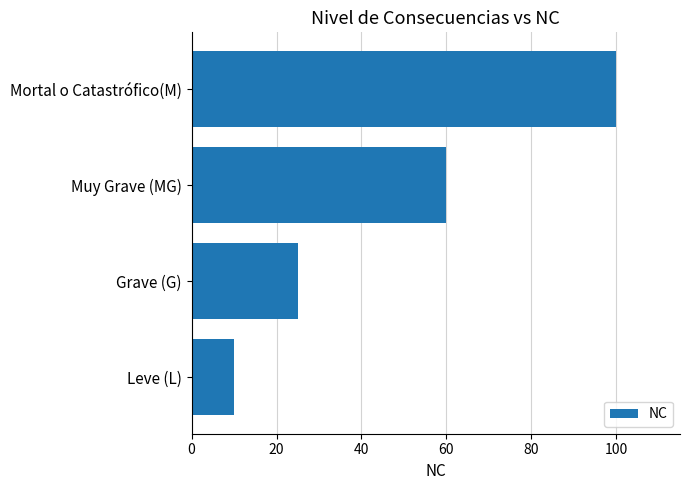

What is the average value?

49